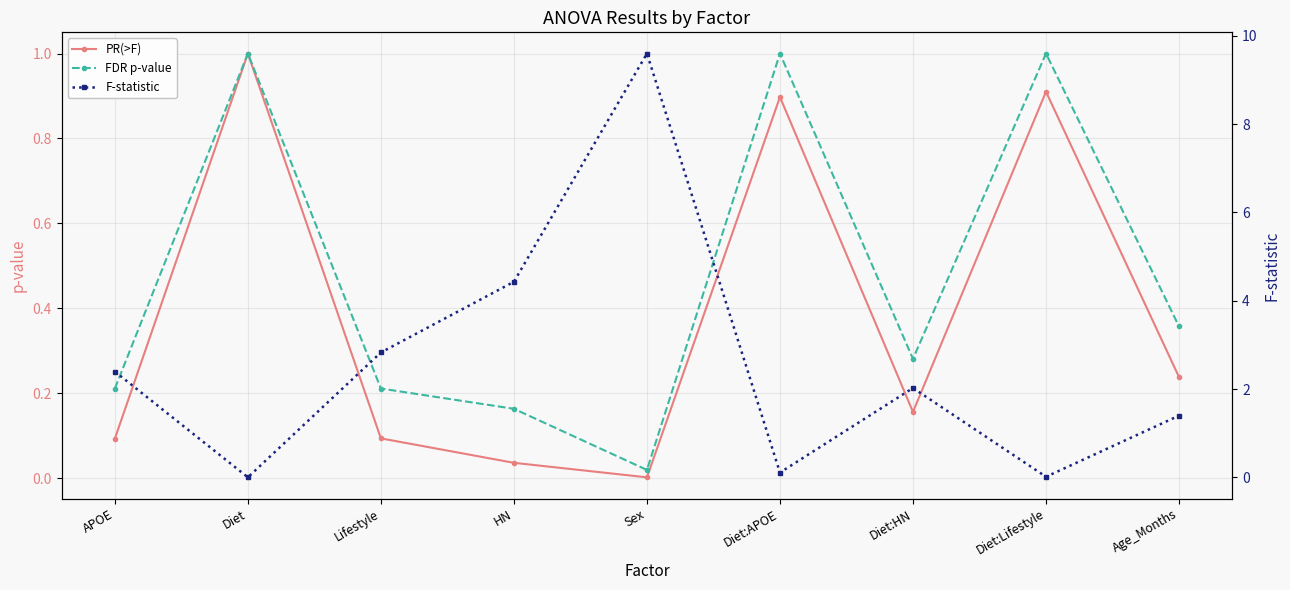

How many lines are shown in the chart?

3